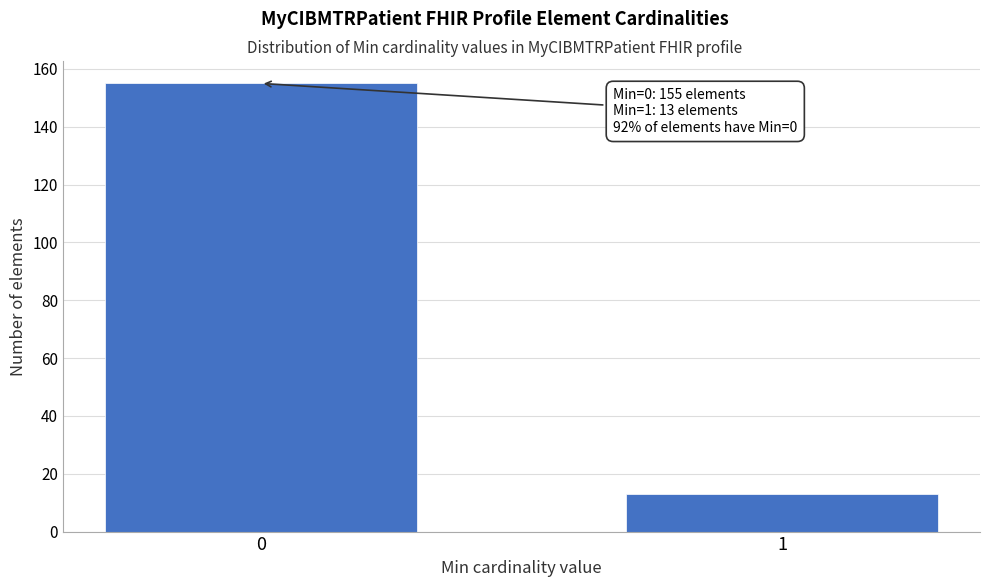

Reading left to right, transcribe all the data shown in this chart.

0=155	1=13